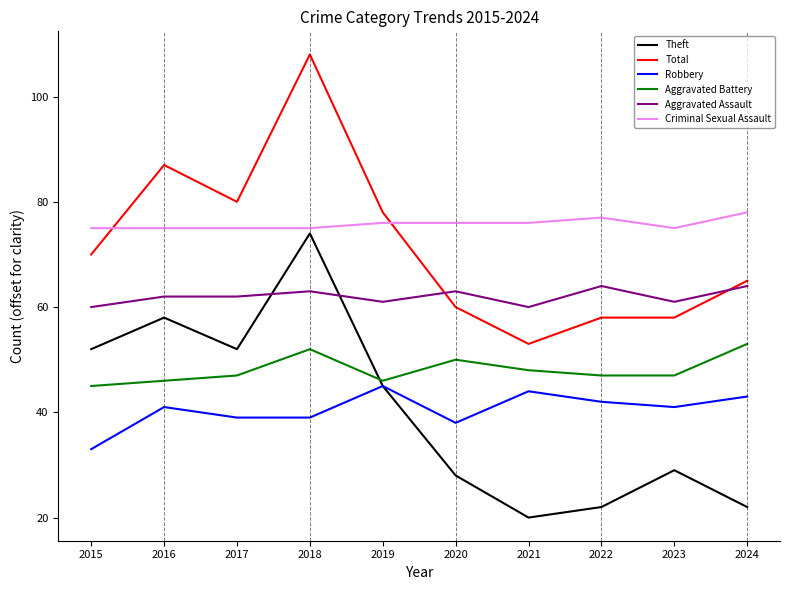

What is the approximate value of Aggravated Battery at 2015?

45